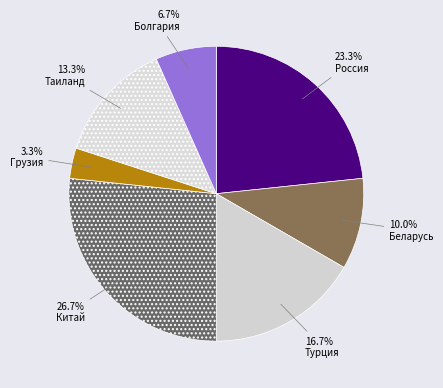

Rank the categories by value from lowest to highest.

Грузия, Болгария, Беларусь, Таиланд, Турция, Россия, Китай